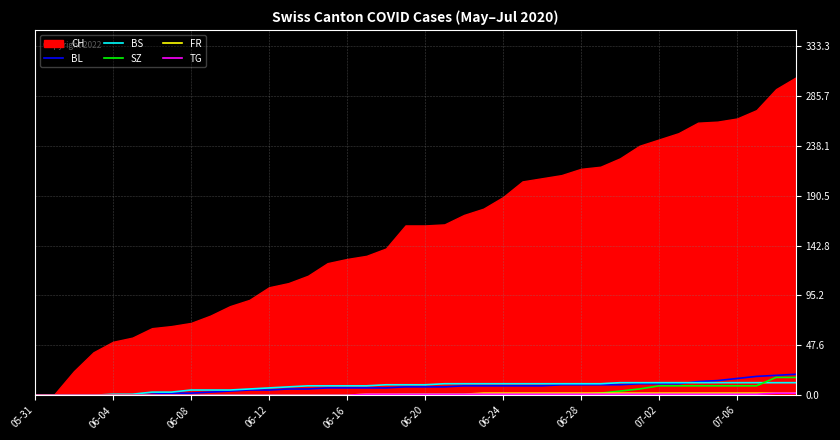

At which category does the chart reach its peak across all series?

39